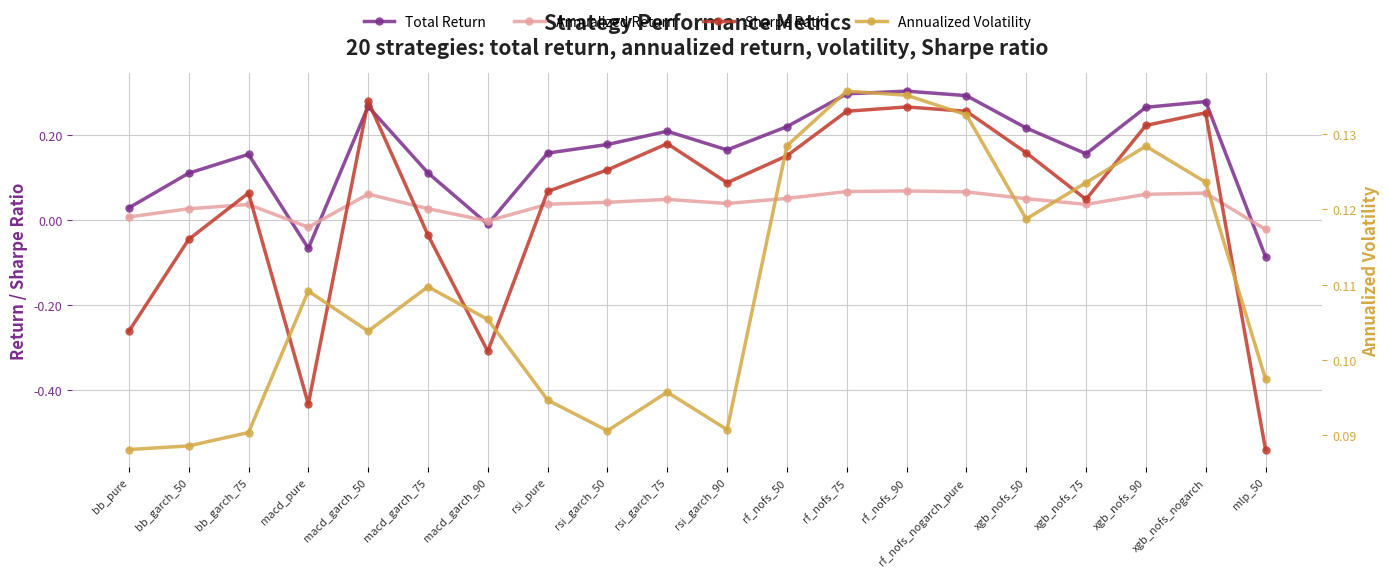

In Annualized Volatility, how many points are lower than both neighbors (excluding endpoints)?

4